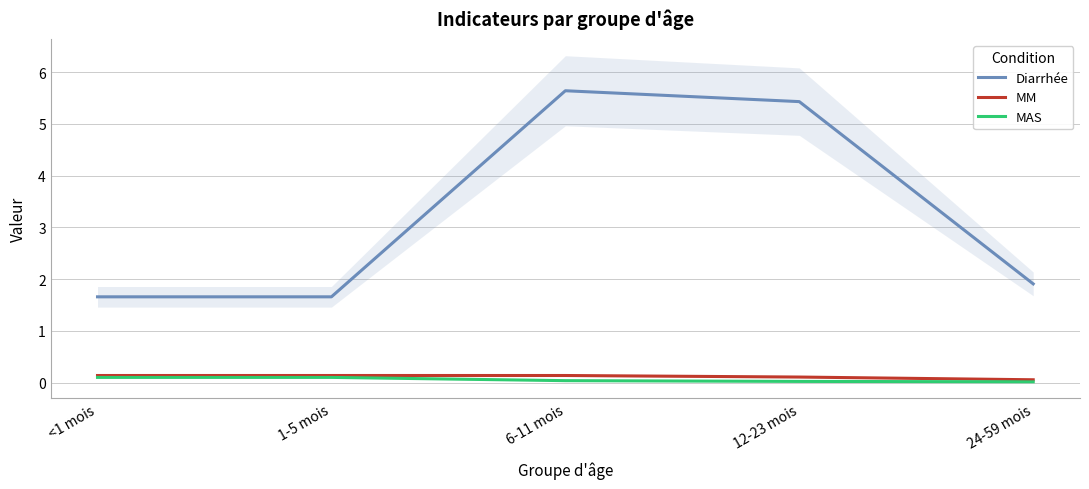

At which category does the chart reach its peak across all series?

6-11 mois